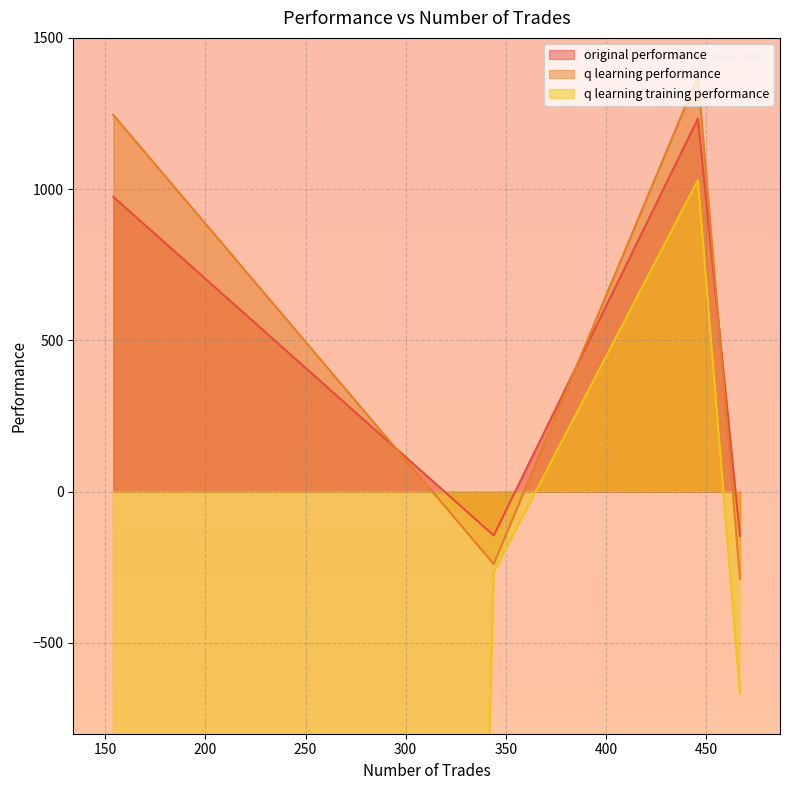

At which category does the chart reach its minimum across all series?

154